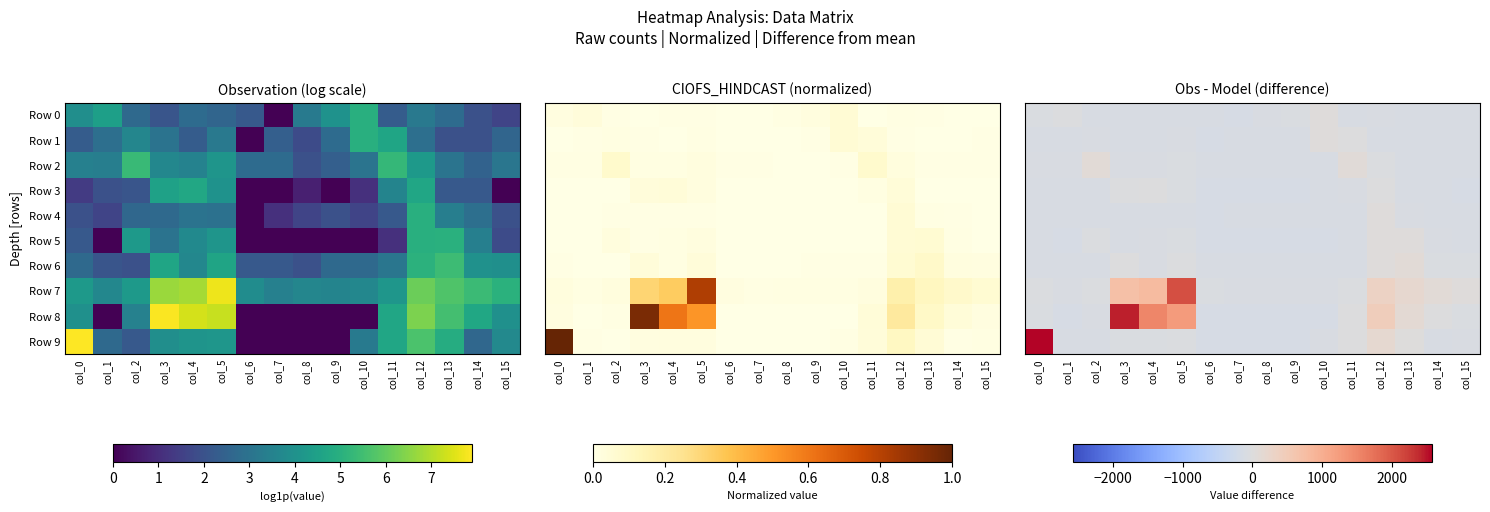

Which series changed the most between col_7 and col_15?

Row 7